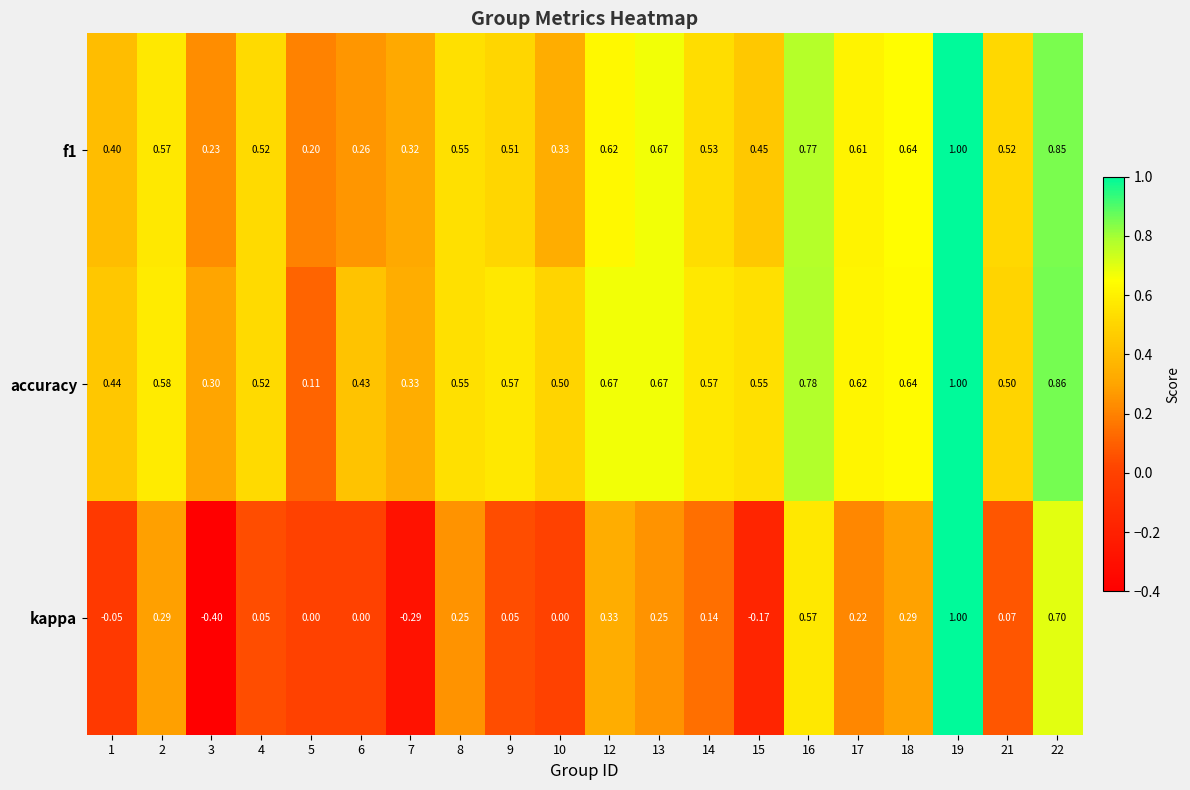

Which series changed the most between 3 and 7?

kappa